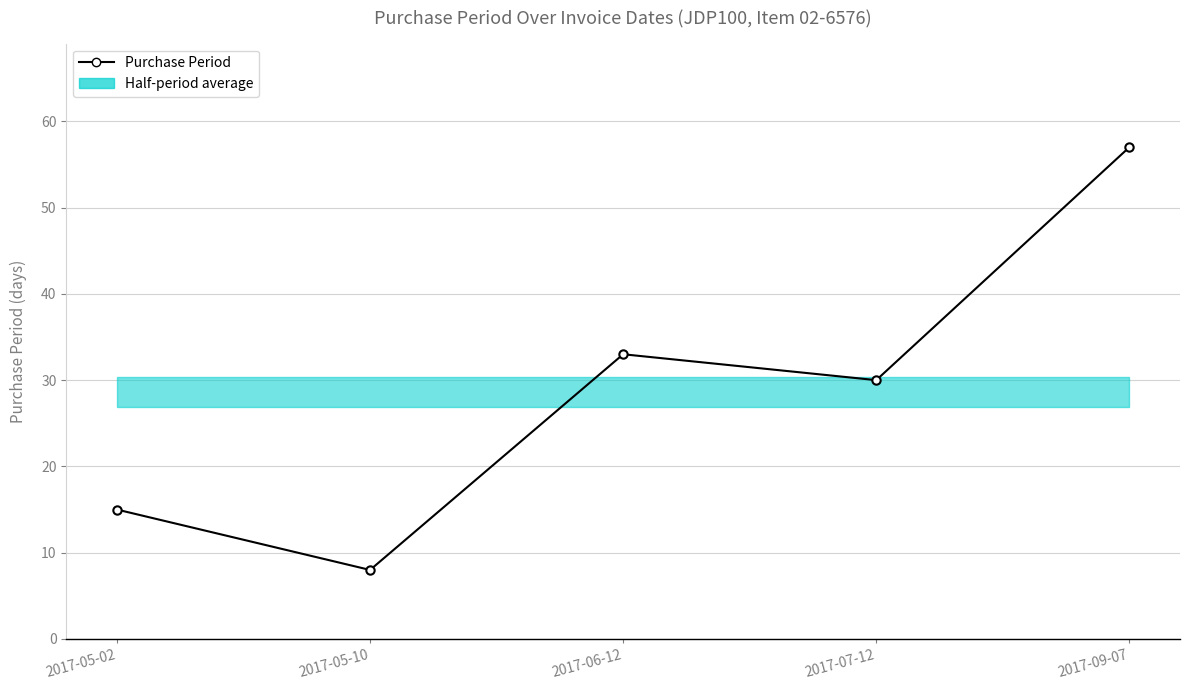

Is it true that the value at 2017-09-07 is 31?

False